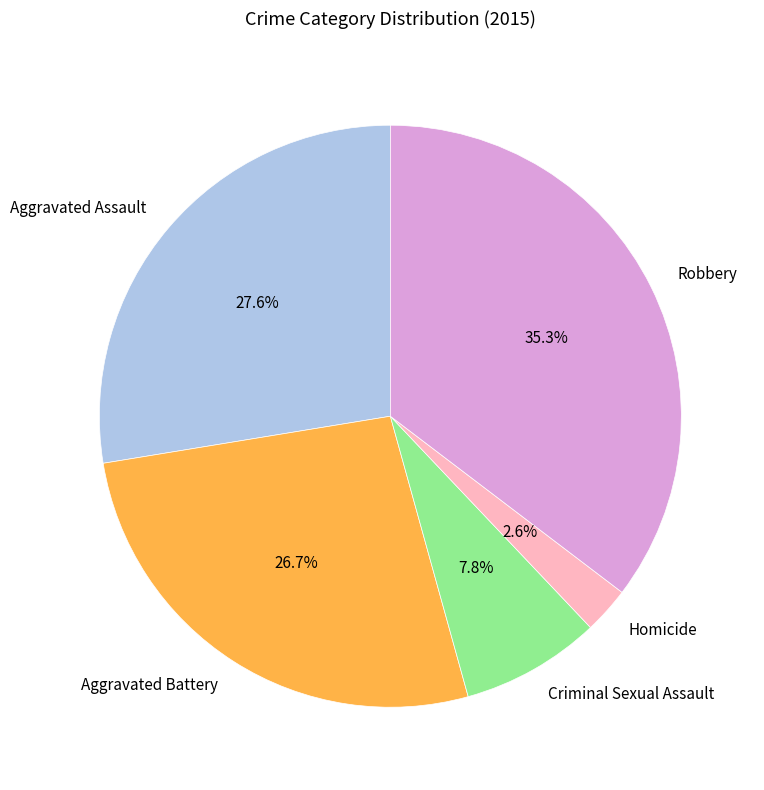

To the nearest percent, what portion does Criminal Sexual Assault represent?

8%